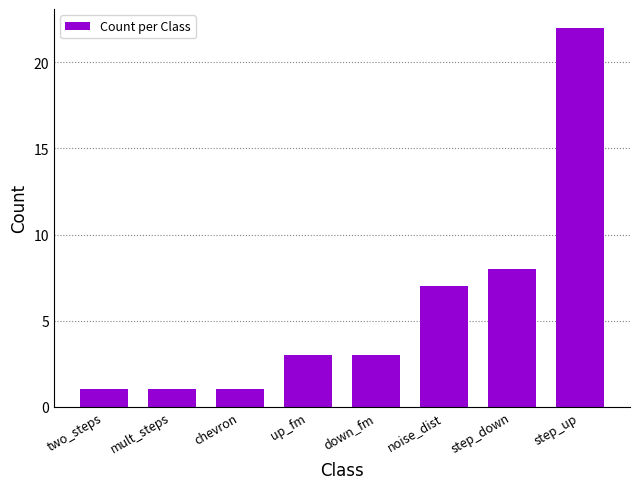

What is the label of the 1st bar from the right?

step_up